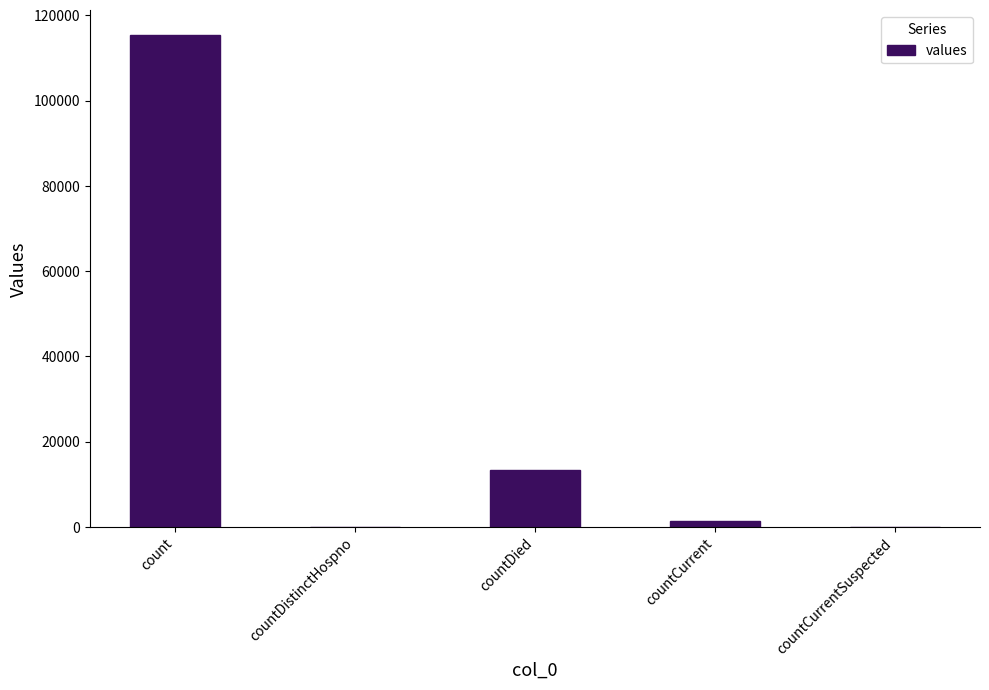

What is the sum of the values at countDistinctHospno and countDied?

13343